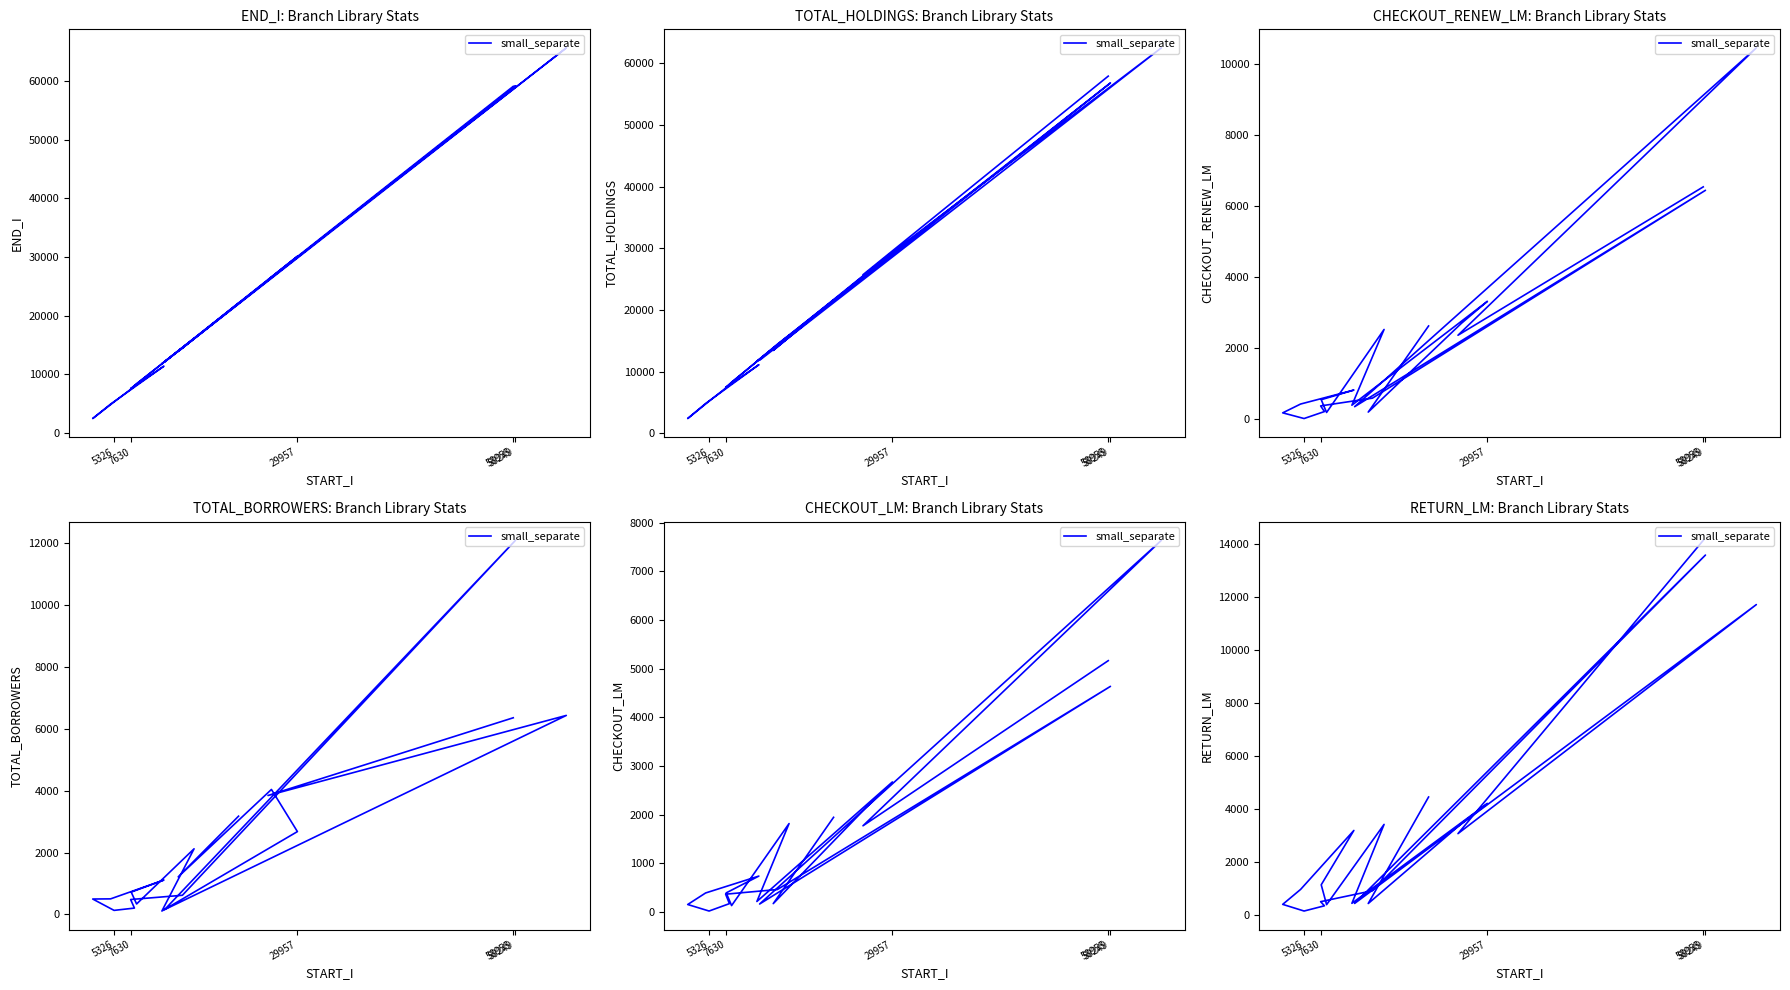

Does the chart display data point markers on the line(s)?

No